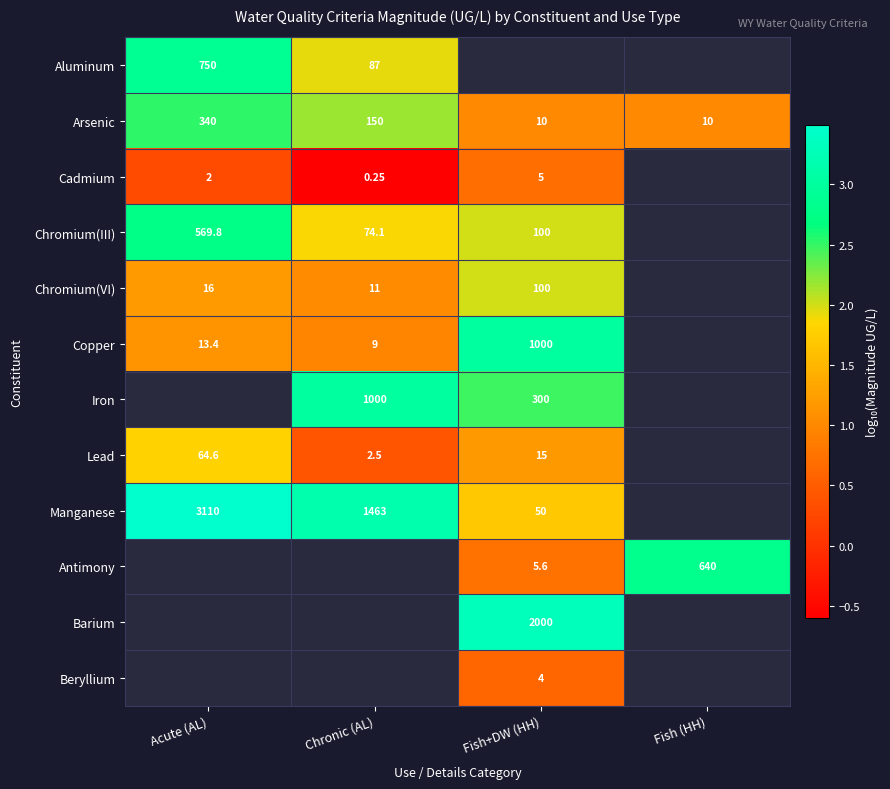

At how many categories does at least one series exceed 1?

4